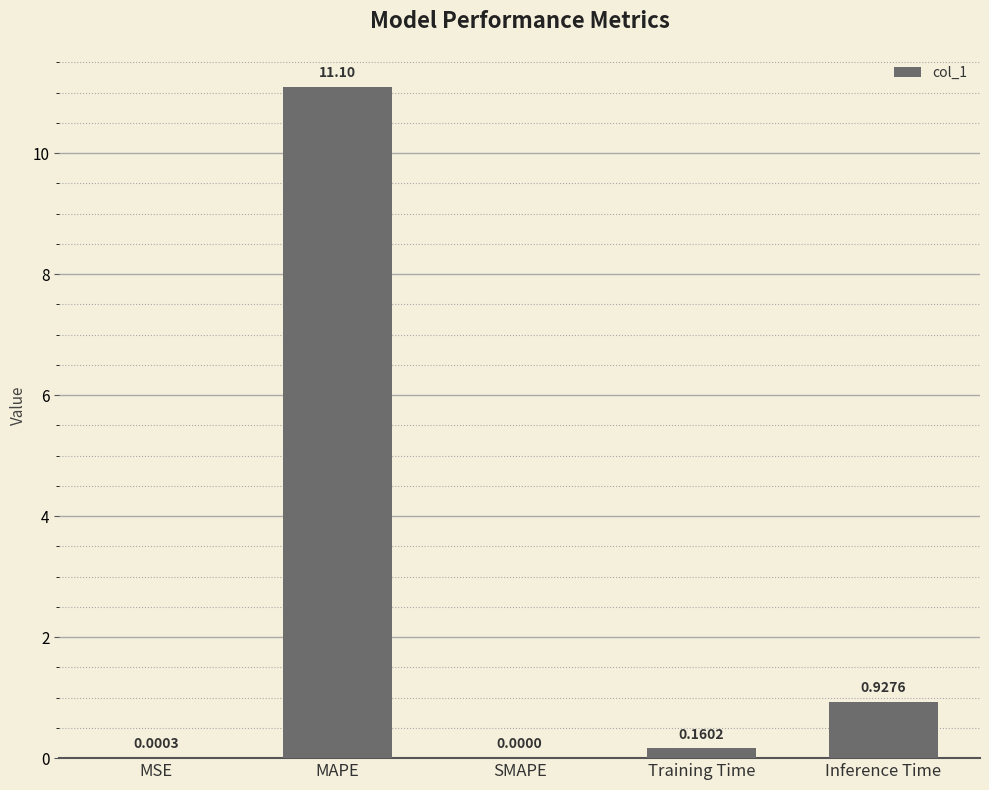

What is the average value?

2.4